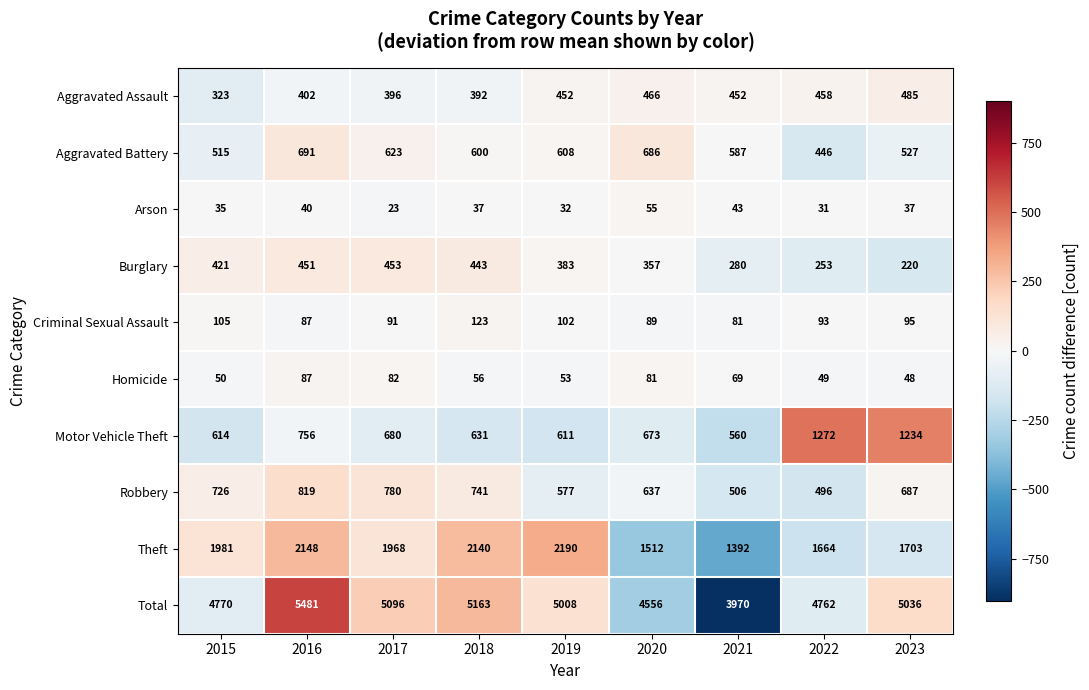

What is the difference between the highest and lowest values at 2021?

3927